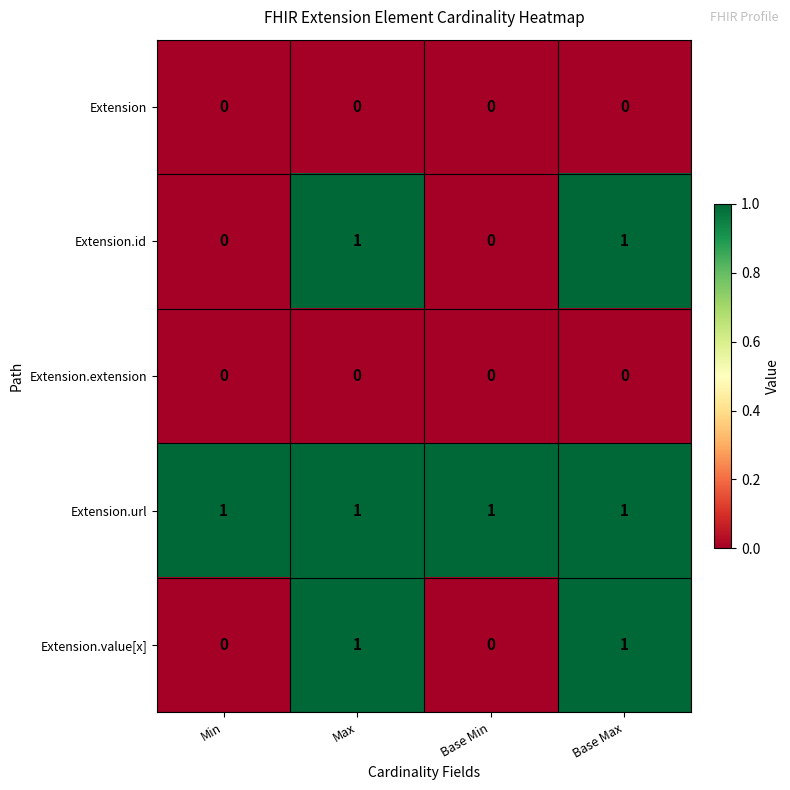

True or false: Extension.extension has a value of 0 at Min.

True